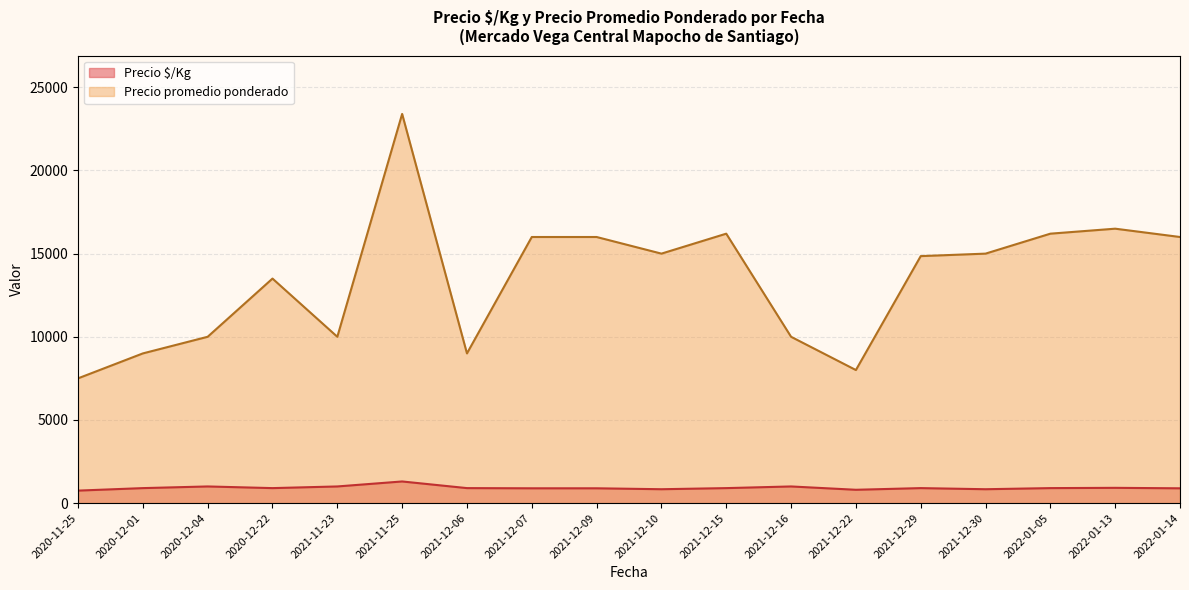

True or false: Precio $/Kg and Precio promedio ponderado cross at least once.

False